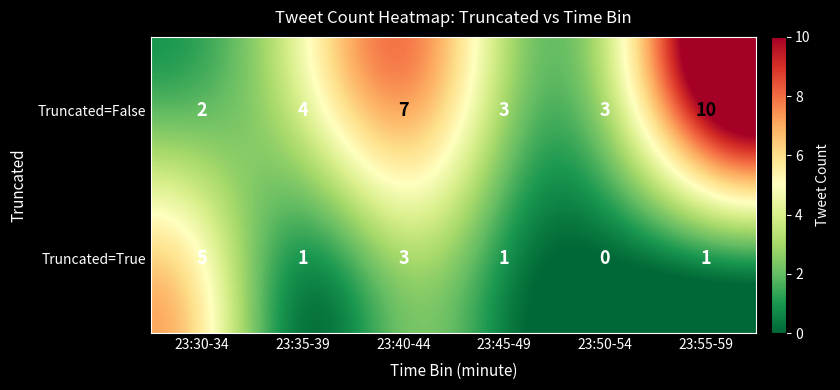

How many series are shown in this chart?

2